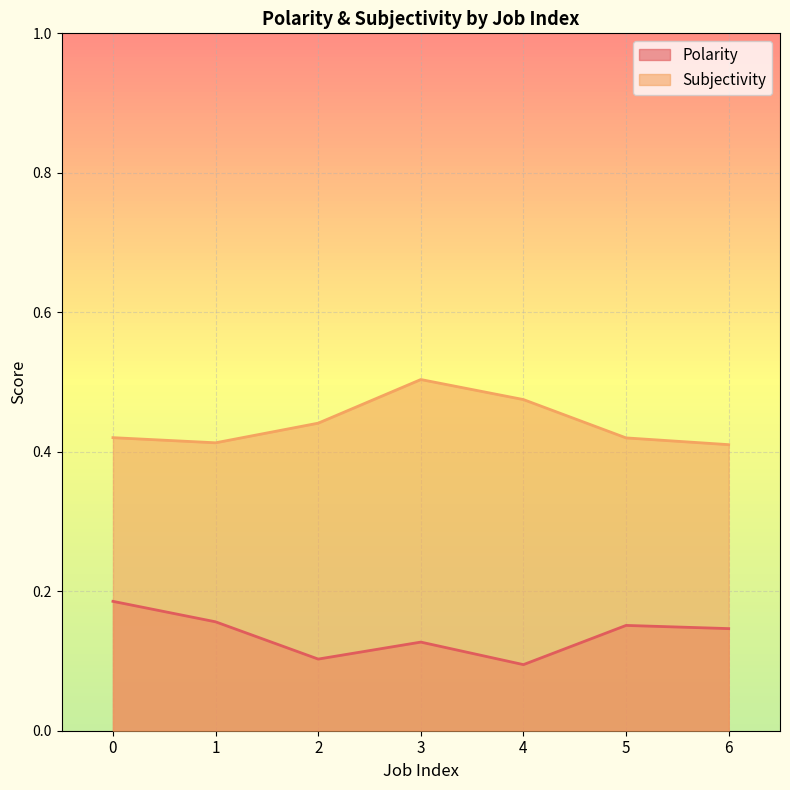

Which series changed the most between 2 and 4?

Subjectivity